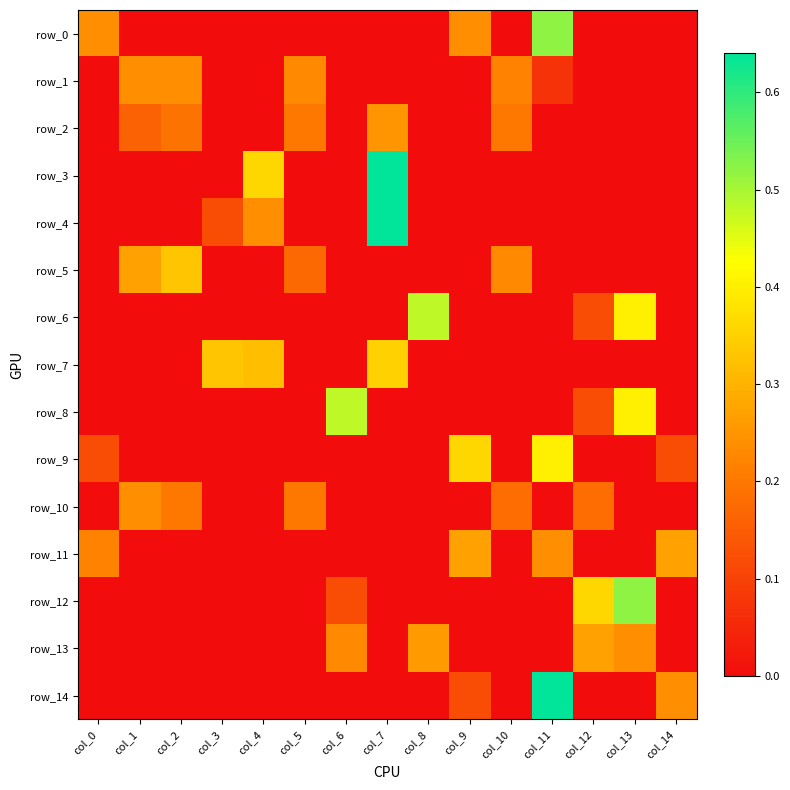

What is the sum of all row_3 values?

1.0